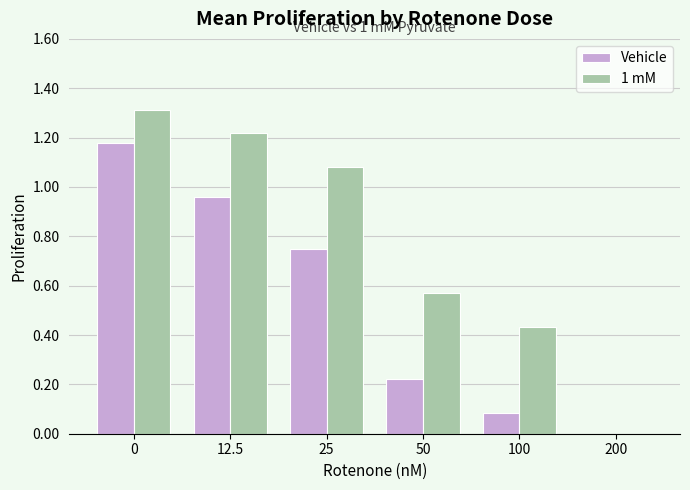

What is the sum of the Vehicle values at 50 and 100?

0.3